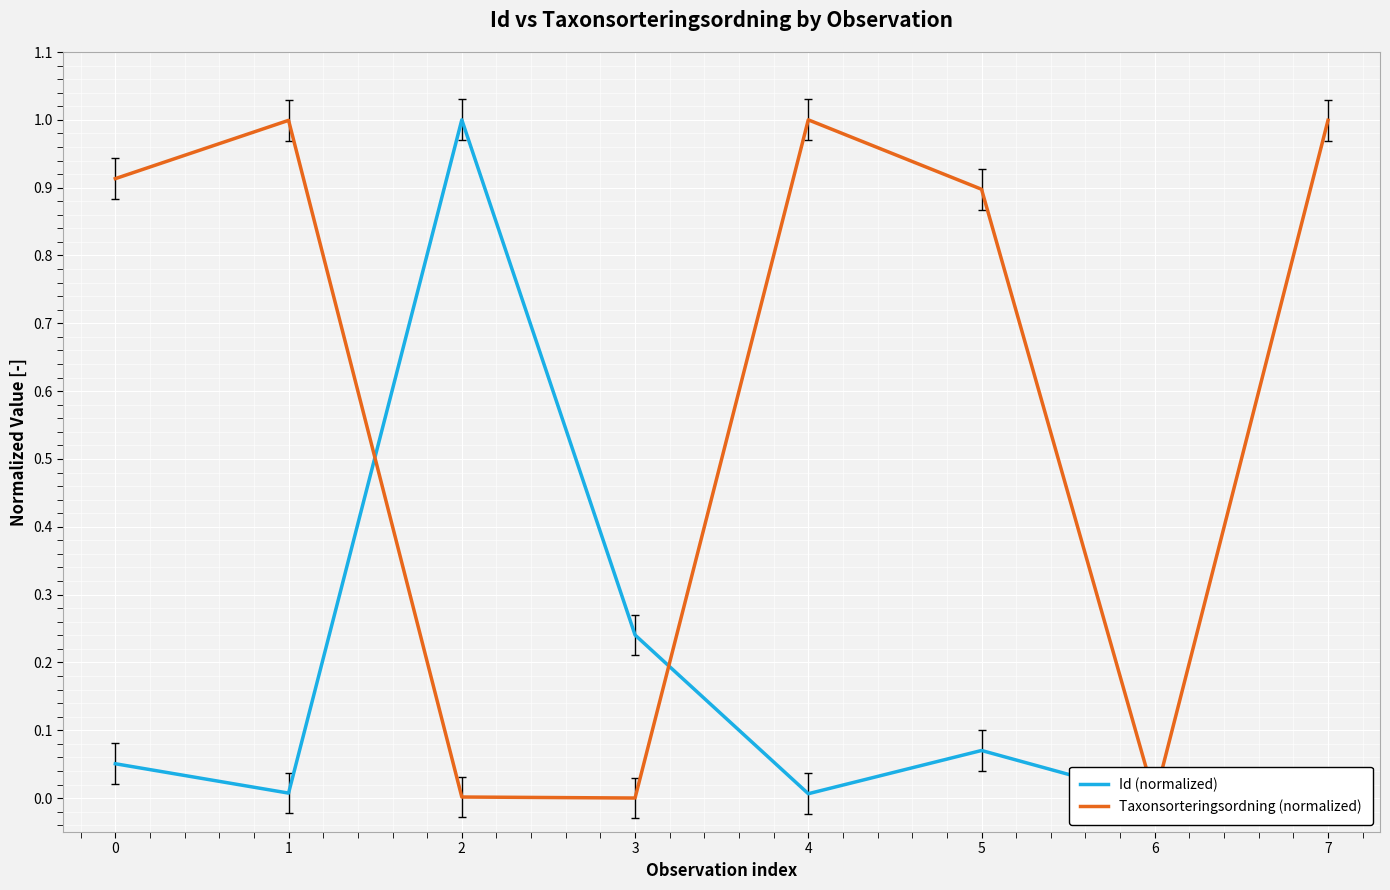

At how many categories does at least one series exceed 0?

7